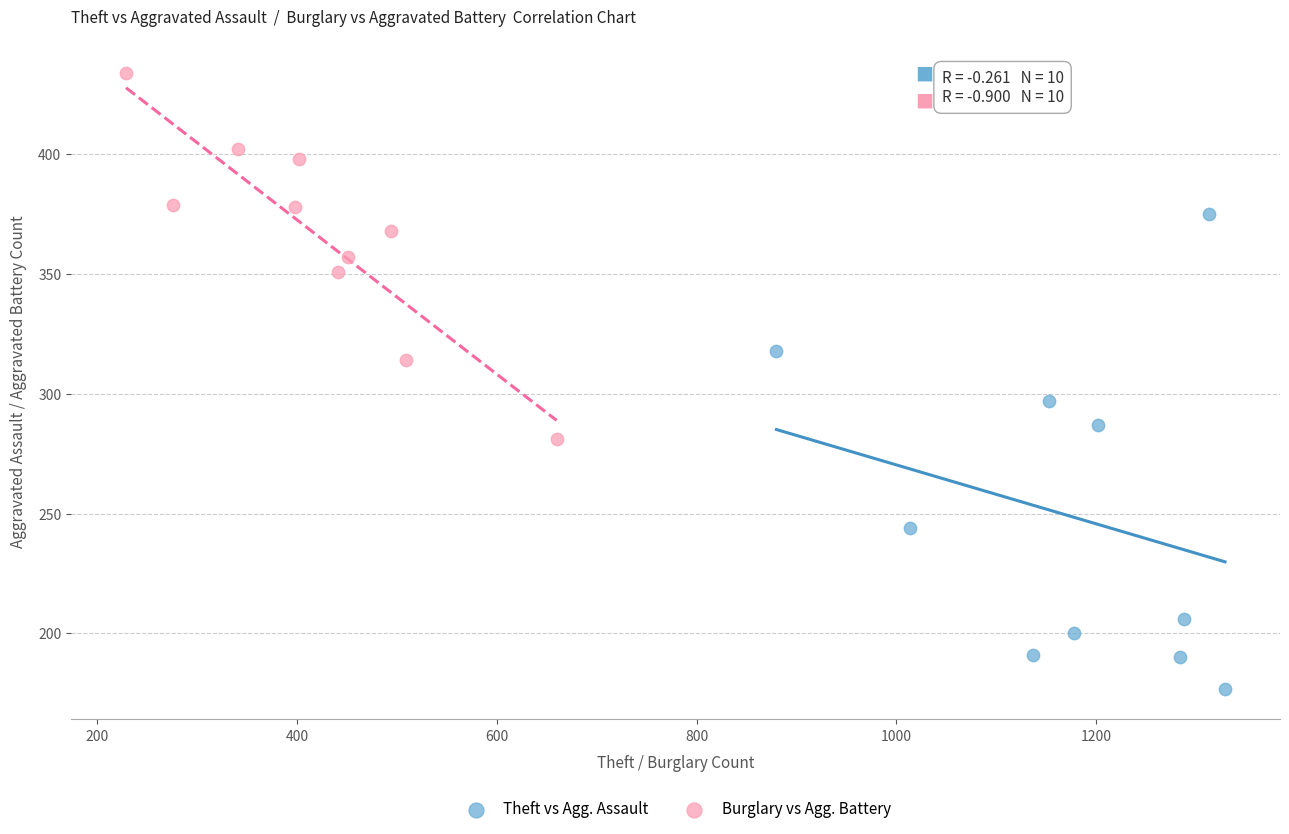

Which series contains the lowest Y value?

Theft vs Agg. Assault